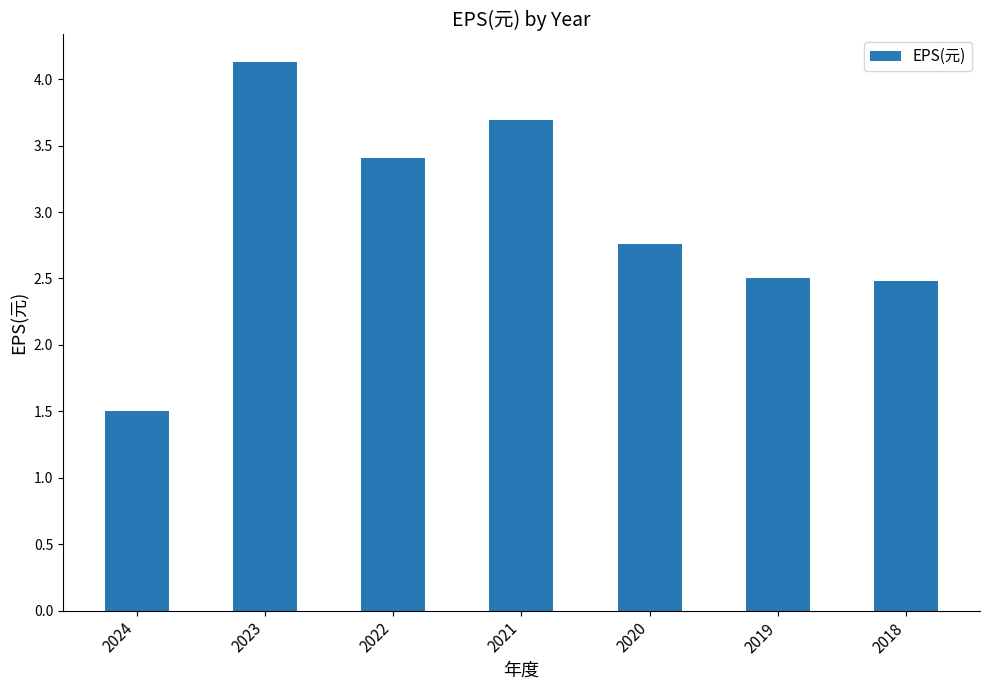

What is the difference between the values at 2024 and 2021?

2.2